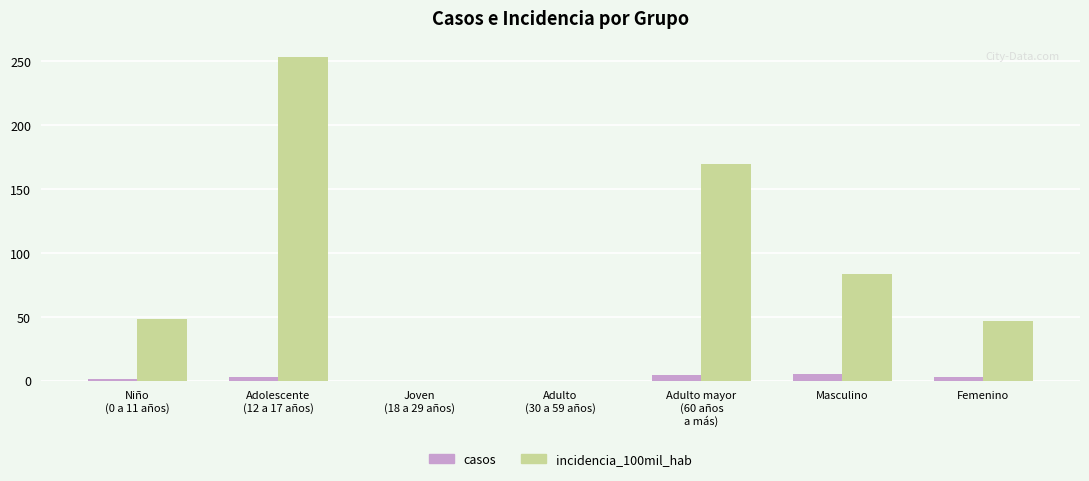

What is the greatest value displayed?

253.2